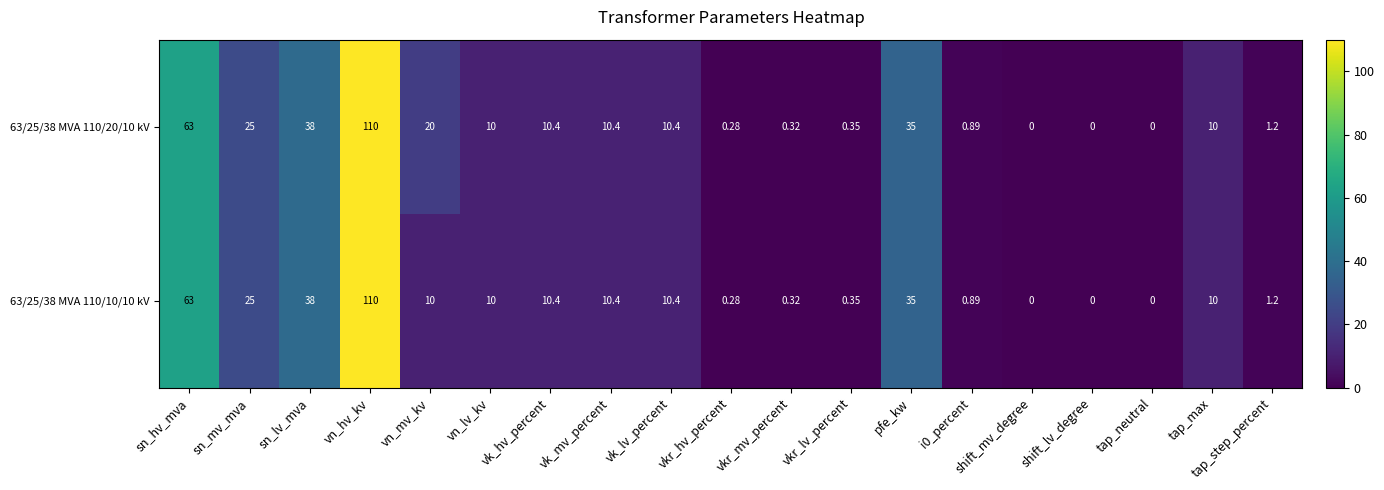

At which category is the sum across all series the highest?

vn_hv_kv